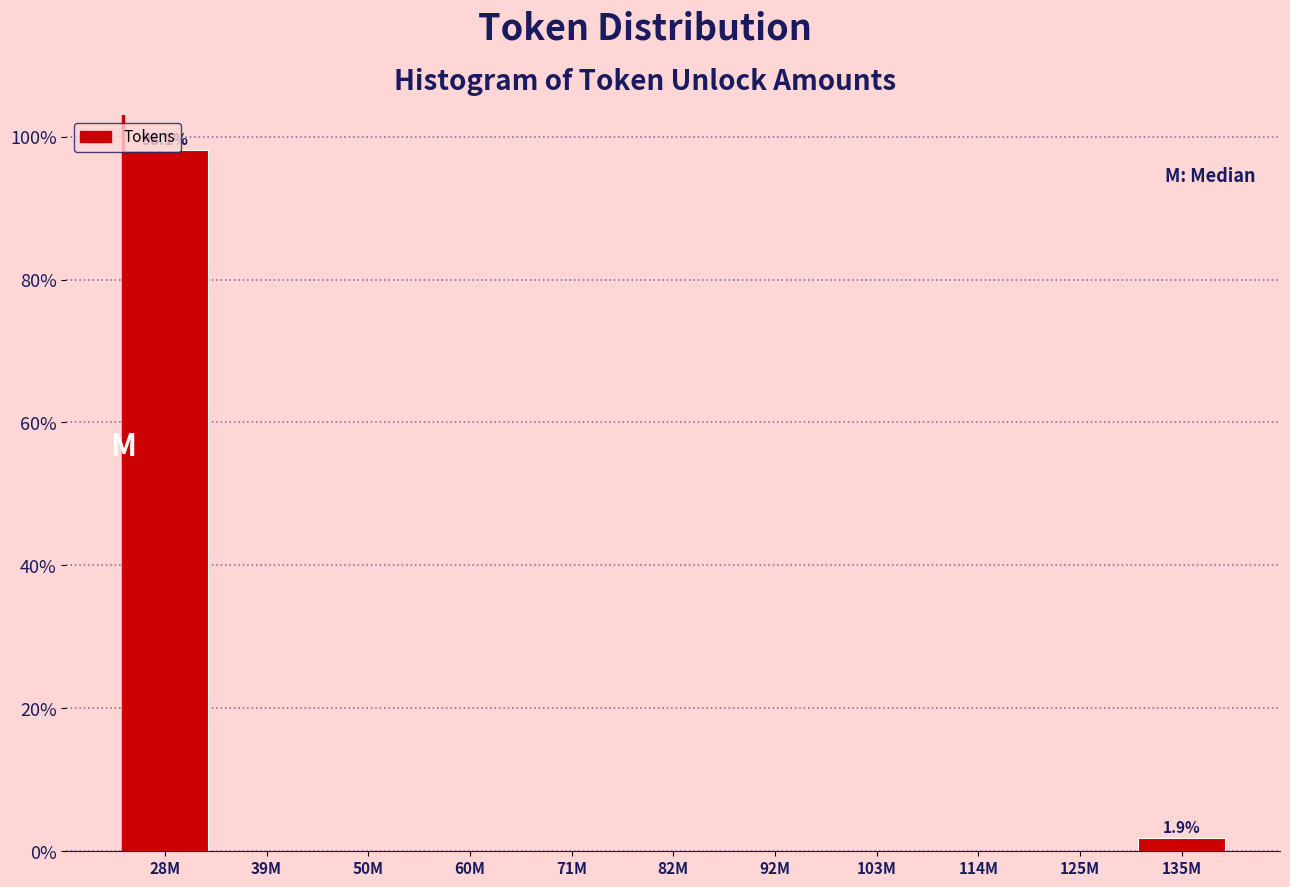

The value at 92M is -66.0. True or false?

False